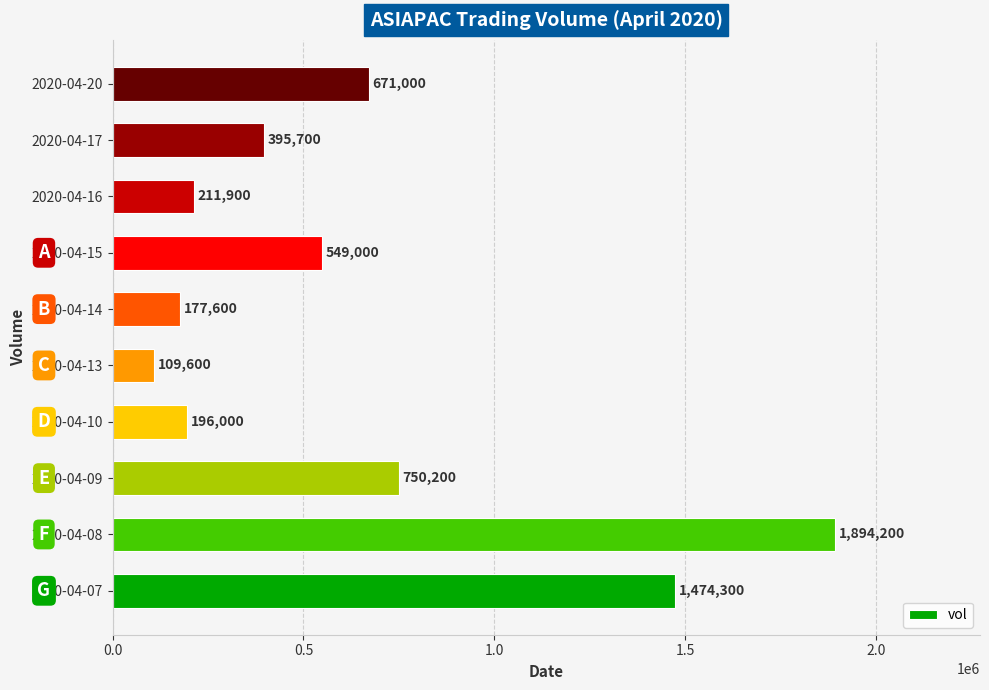

How many values are below 549000?

5